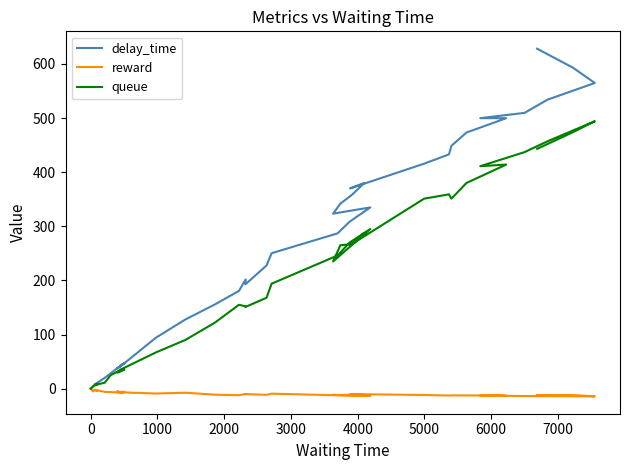

What is the average value of the reward series?

-9.3